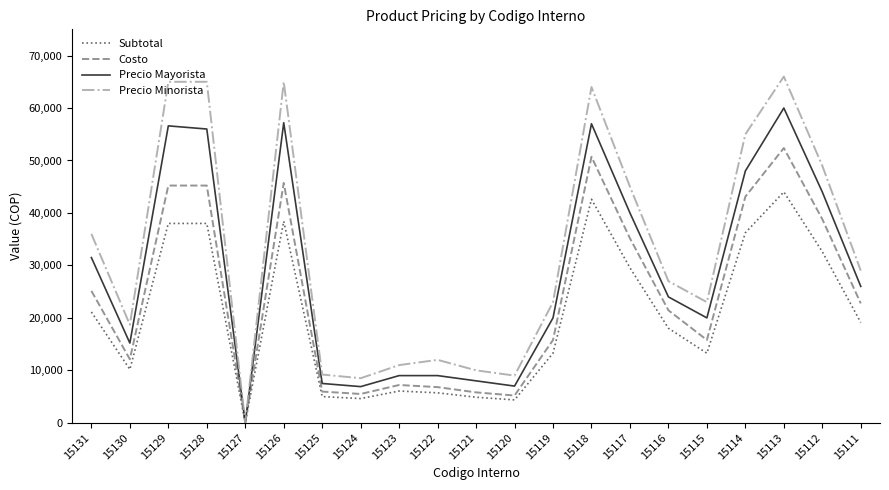

What is the minimum value for Precio Mayorista?

1.0